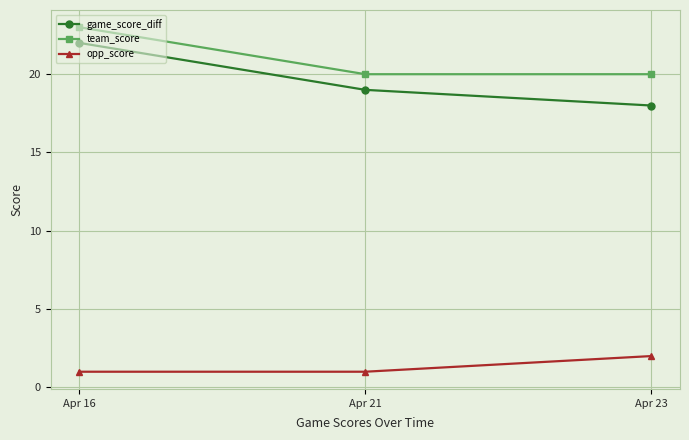

How many lines are shown in the chart?

3